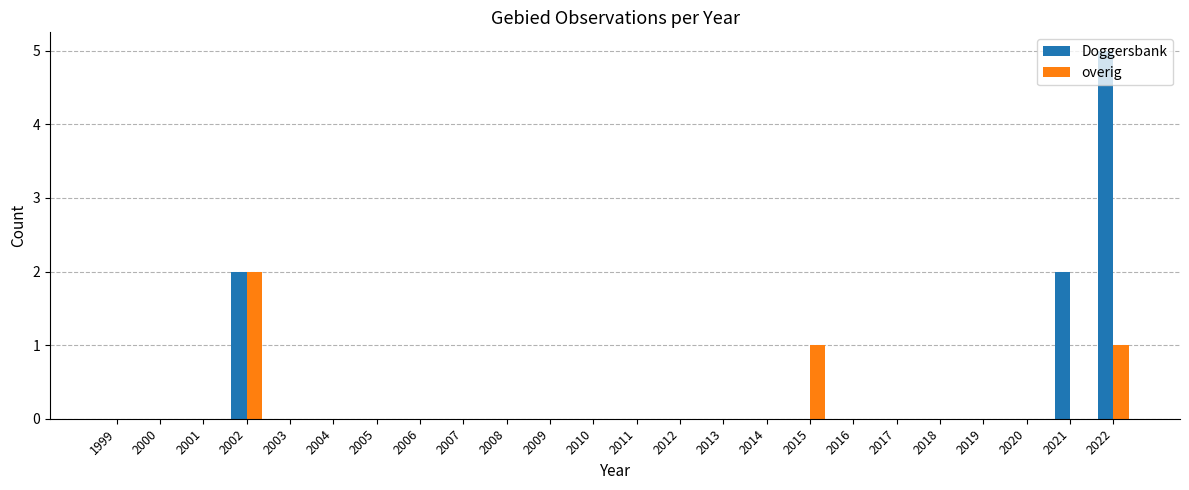

What is the sum of all Doggersbank values?

9